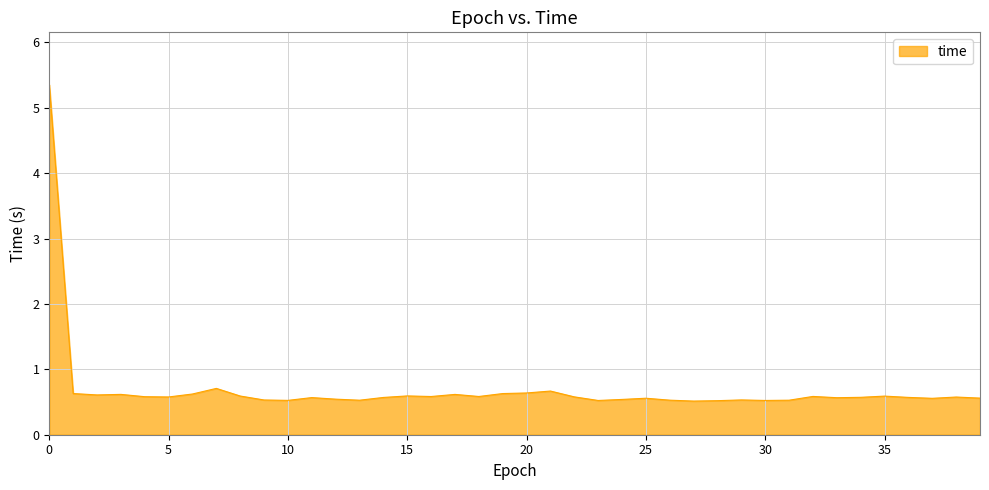

What is the smallest value displayed?

0.5